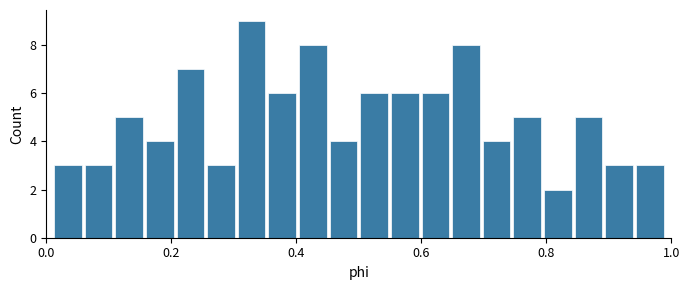

Read against the x-axis, roughly where is the centre of the tallest bar?

0.32